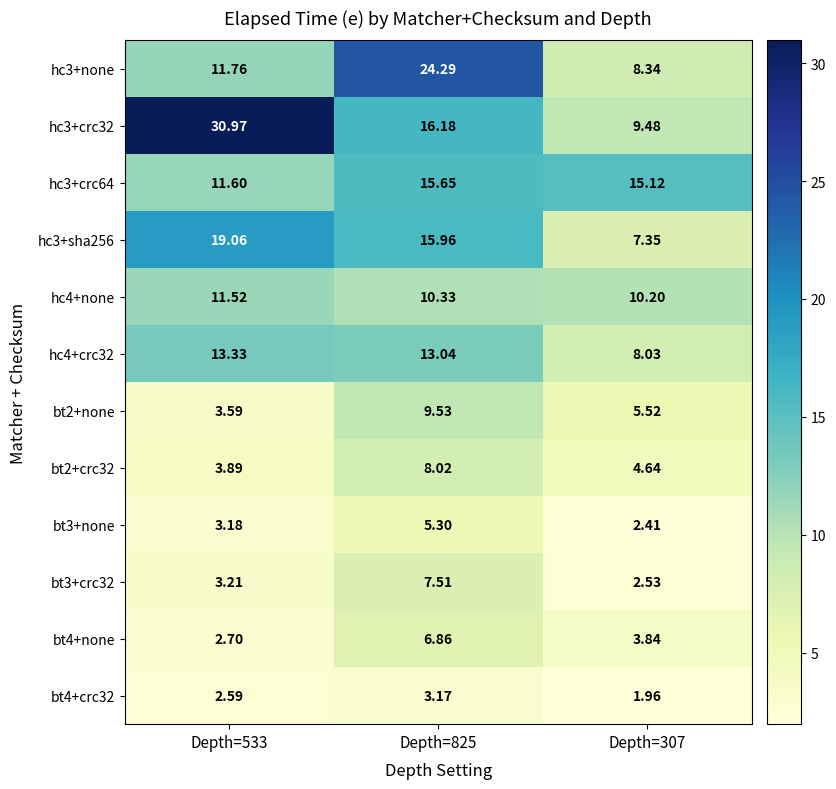

Is the value of bt4+crc32 at Depth=825 greater than the value of hc3+none at Depth=825?

No